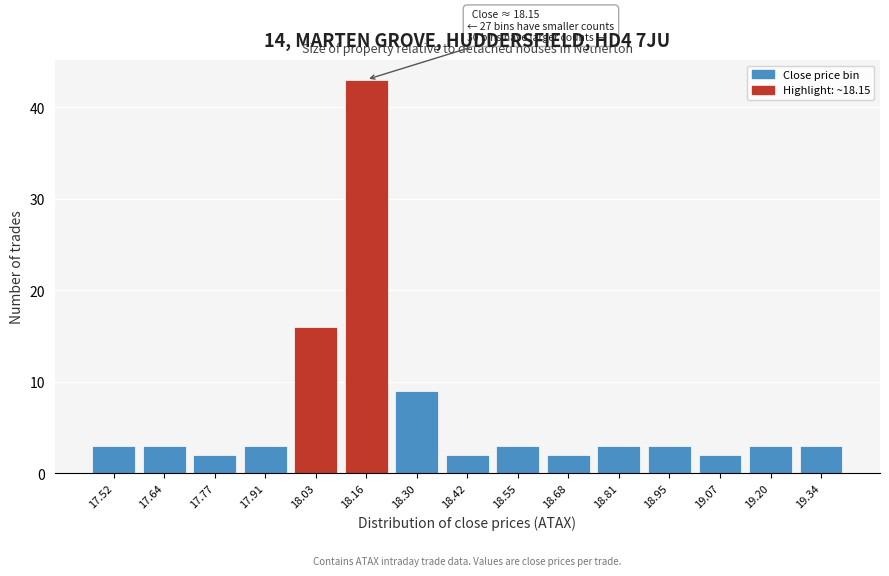

Reading right to left, list all the values displayed in this chart.

19.34=3	19.20=3	19.07=2	18.95=3	18.81=3	18.68=2	18.55=3	18.42=2	18.30=9	18.16=43	18.03=16	17.91=3	17.77=2	17.64=3	17.52=3